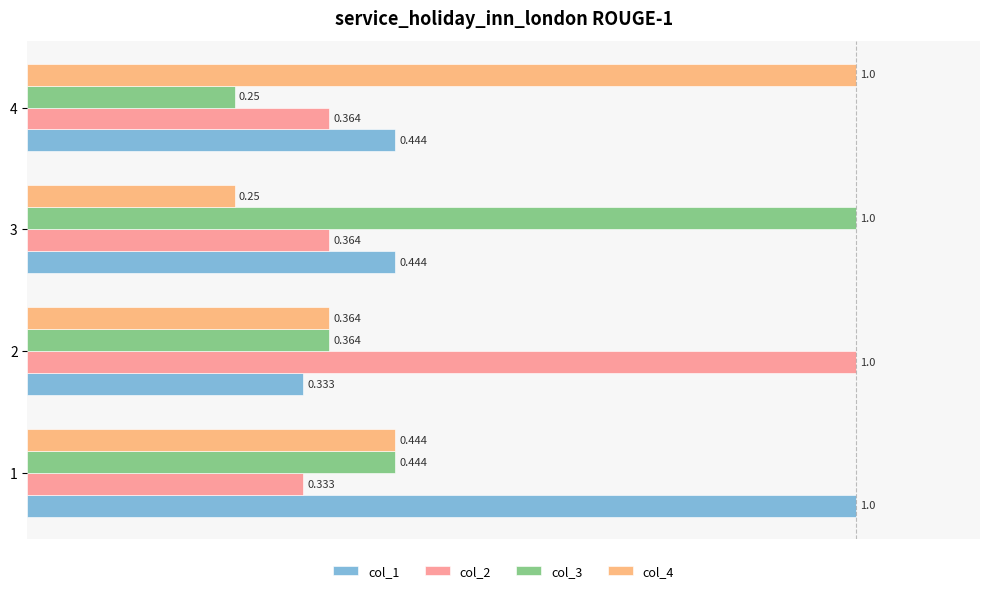

How many categories are shown in the chart?

4